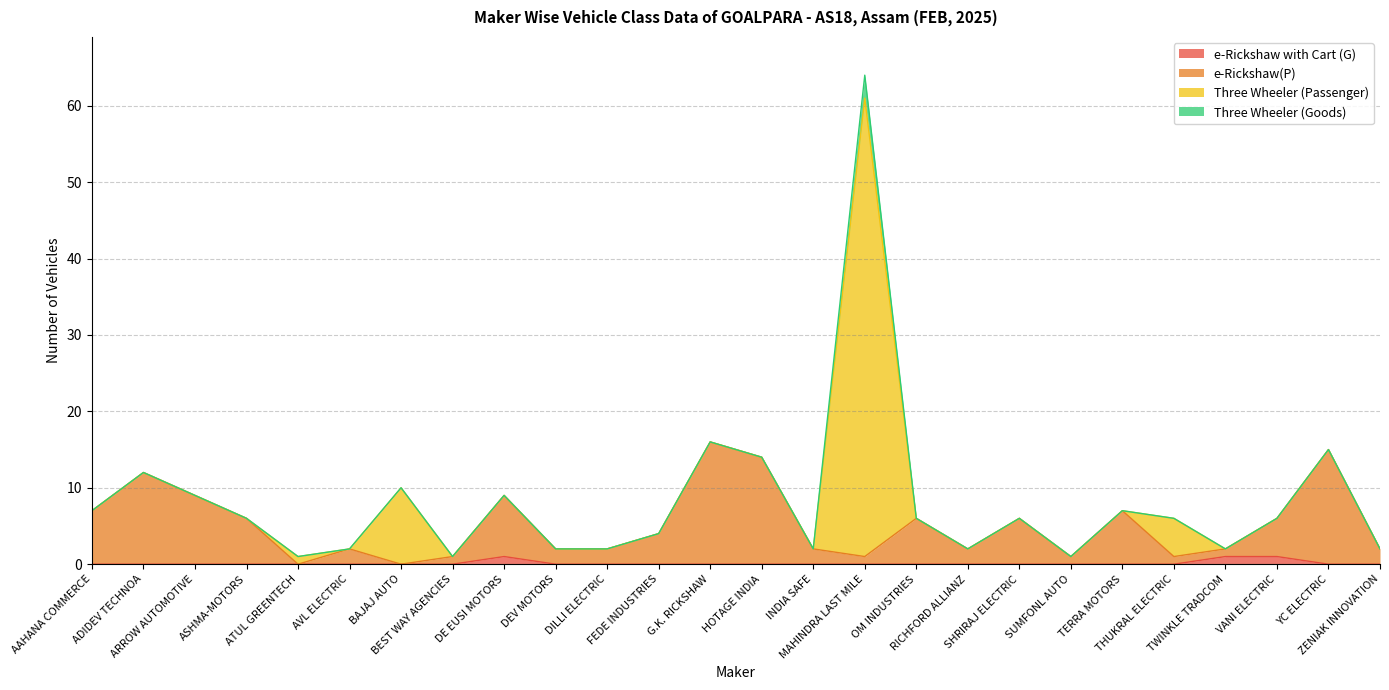

What are all the series names shown in the legend?

e-Rickshaw with Cart (G), e-Rickshaw(P), Three Wheeler (Passenger), Three Wheeler (Goods)